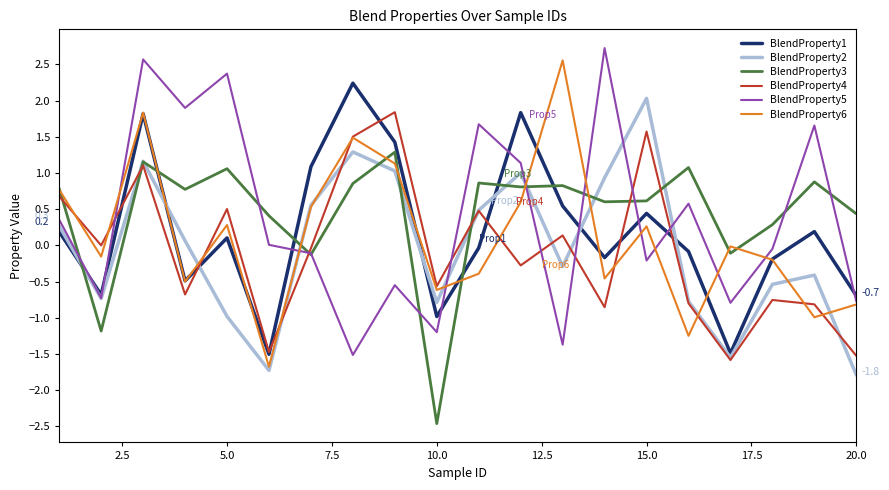

What is the greatest value displayed?

2.7